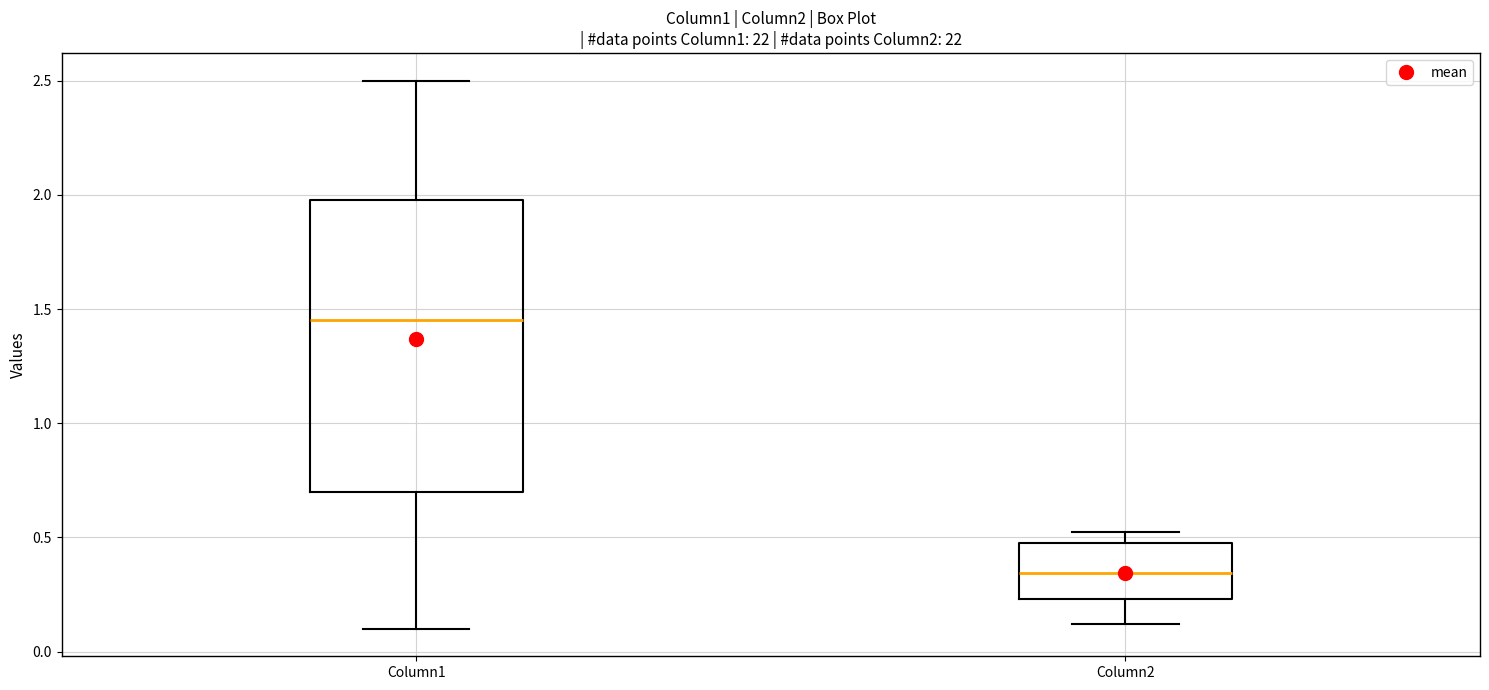

Where does the lower whisker of the box for Column2 end on the y-axis? The values are not printed on the chart, so give them approximately, as read against the axis.

0.10